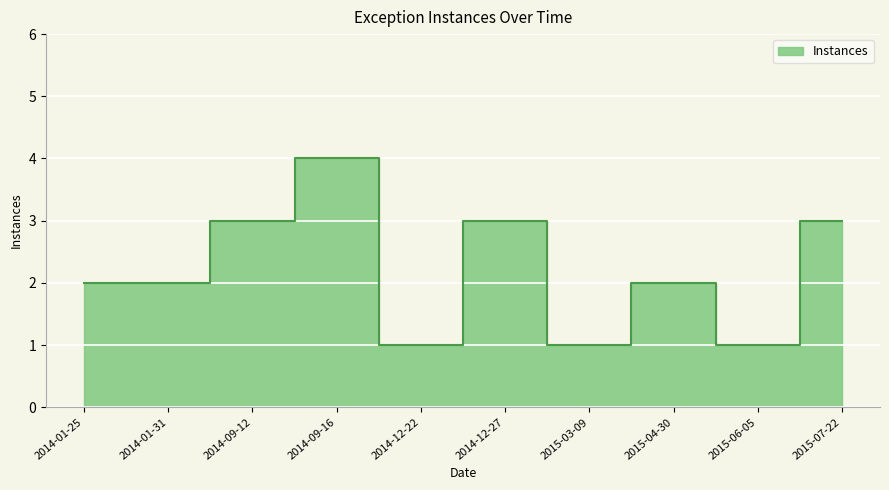

True or false: the data shows 2 at 2014-01-25.

True